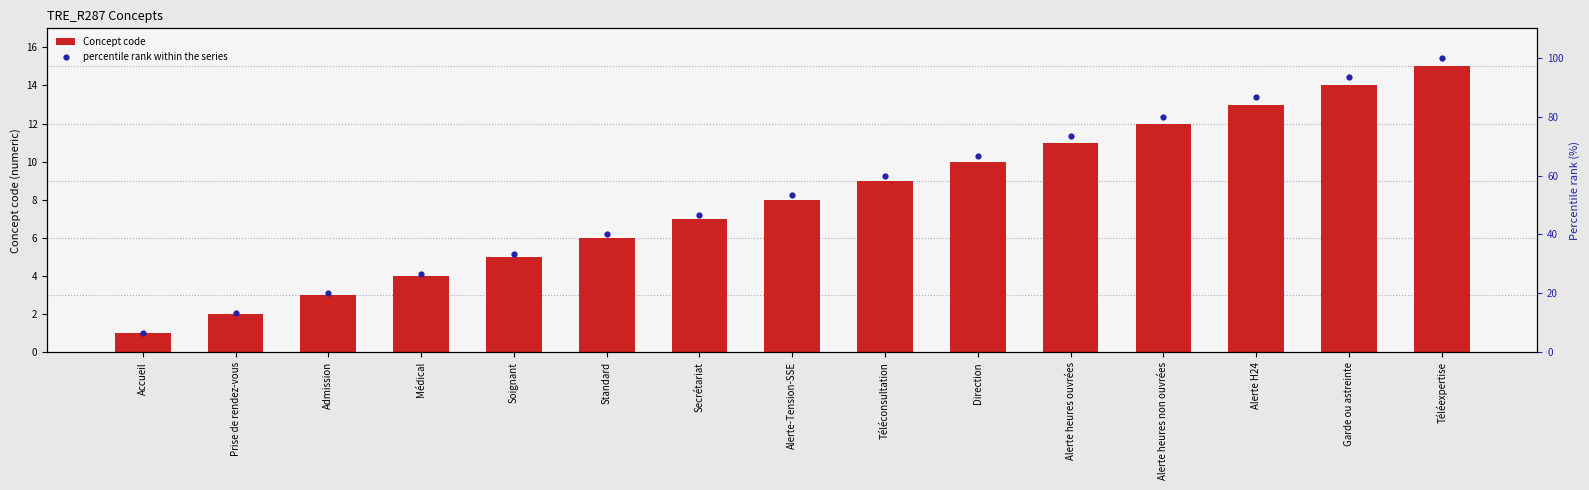

What is the total value across all series at Alerte H24?

99.7